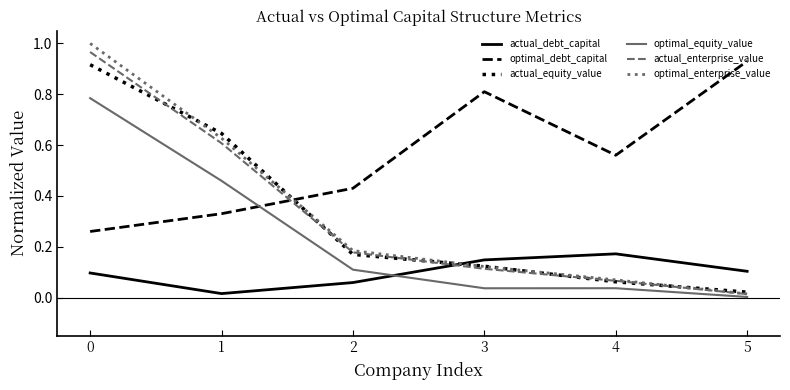

True or false: actual_debt_capital and optimal_debt_capital intersect in this chart.

False